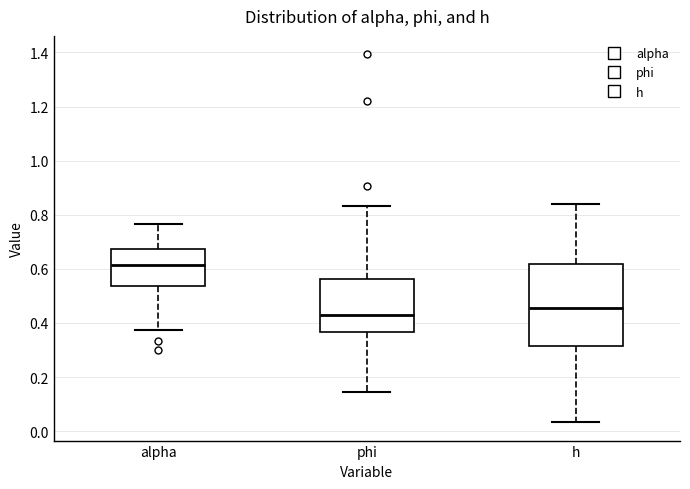

Reading left to right, transcribe this box plot: for each box, give where its median line is, the range the box spans, and where its two whiskers end, as read against the y-axis. The values are not printed on the chart, so give them approximately, as read against the axis.

alpha: median 0.62, box 0.54 to 0.68, whiskers 0.38 to 0.76
phi: median 0.42, box 0.36 to 0.56, whiskers 0.14 to 0.84
h: median 0.46, box 0.32 to 0.62, whiskers 0.04 to 0.84